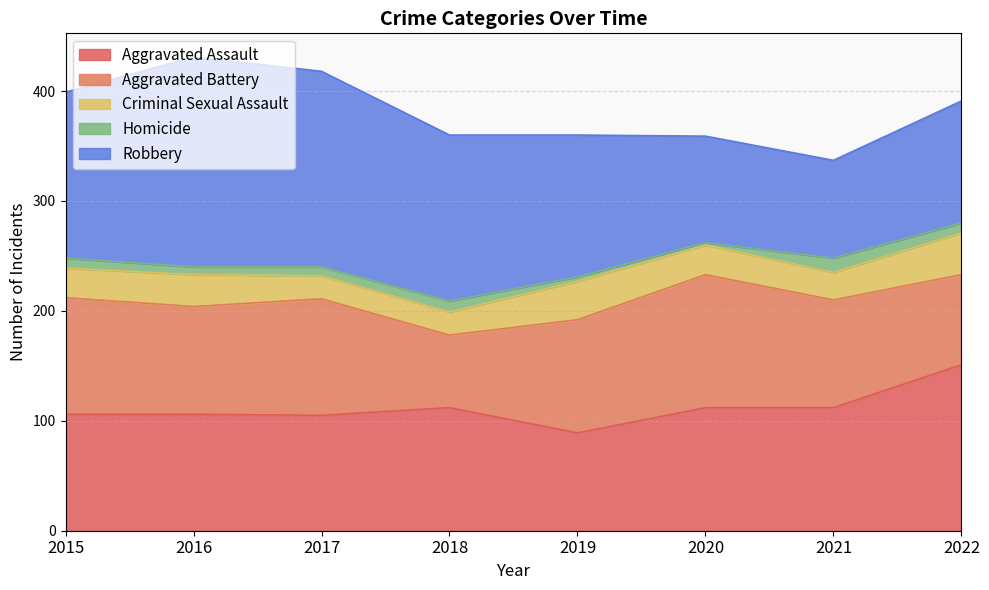

What is the difference between the Criminal Sexual Assault values at 2020 and 2018?

6